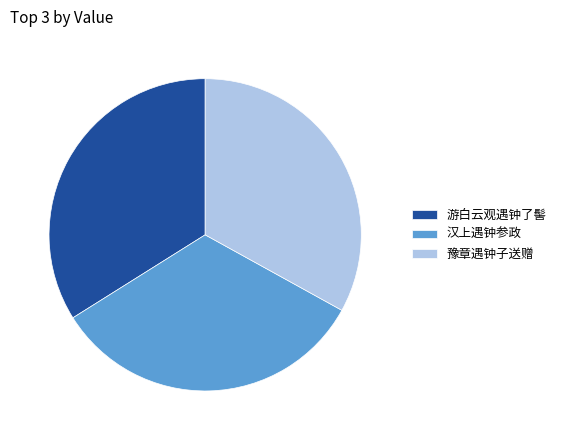

Is it true that 汉上遇钟参政 is 47% of the pie?

False